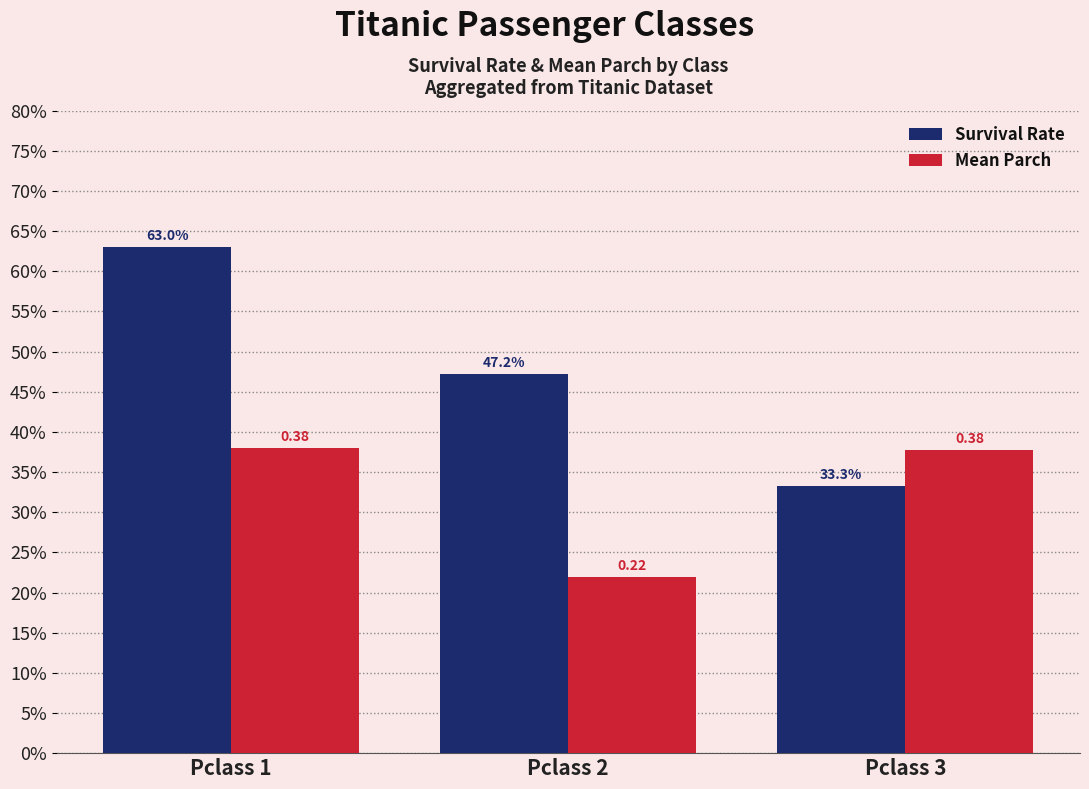

True or false: Mean Parch has a value of 0.2 at Pclass 1.

False